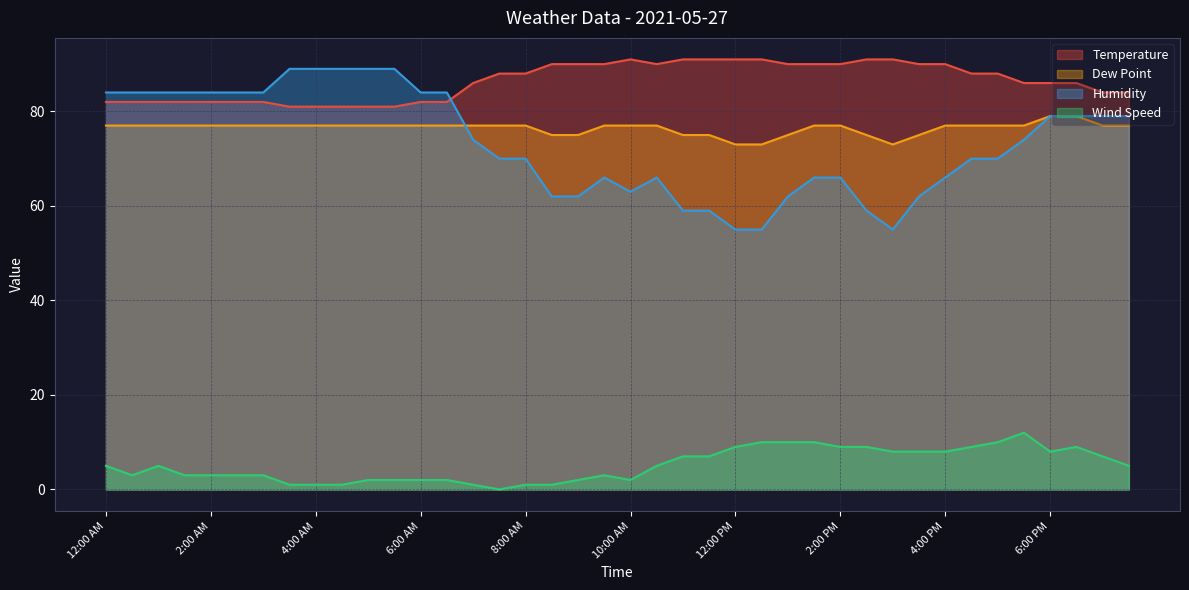

In Humidity, how many points are higher than both neighbors (excluding endpoints)?

2